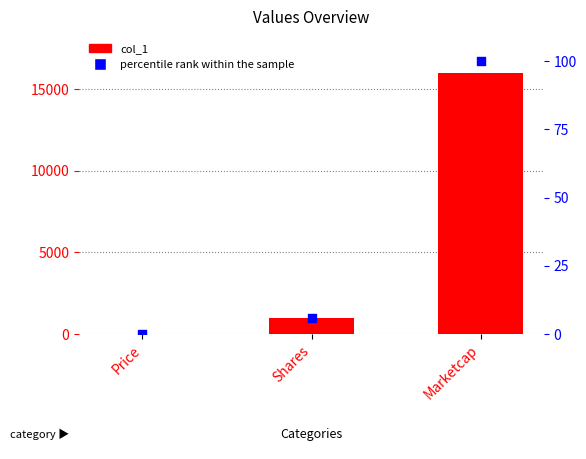

Which series contains the highest Y value?

col_1